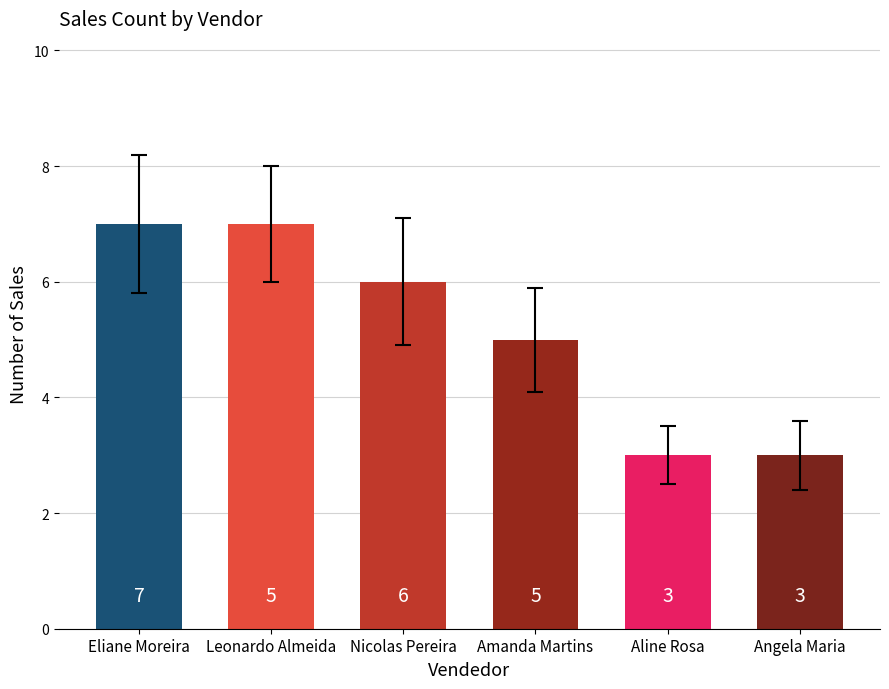

Are the bars grouped side by side (vs. stacked)?

No